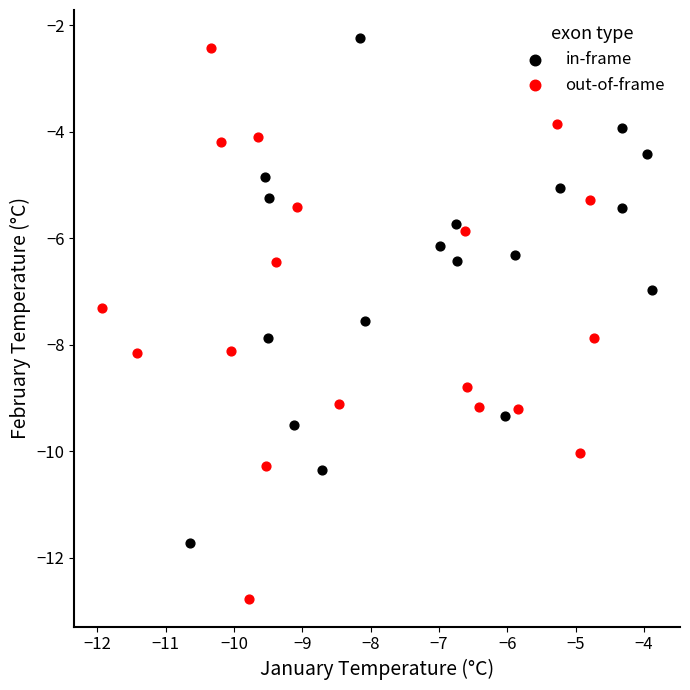

Which series contains the highest Y value?

in-frame